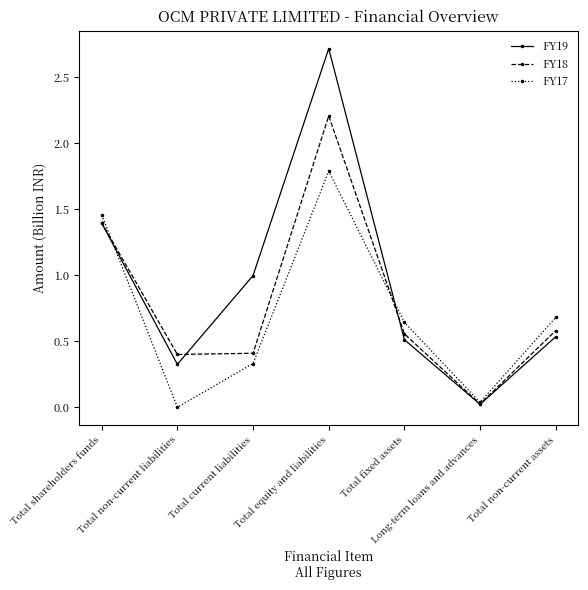

True or false: FY17 has a value of 0.5 at Total current liabilities.

False